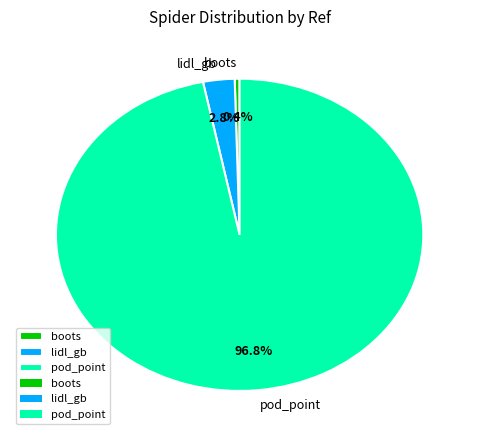

What is the majority slice?

pod_point